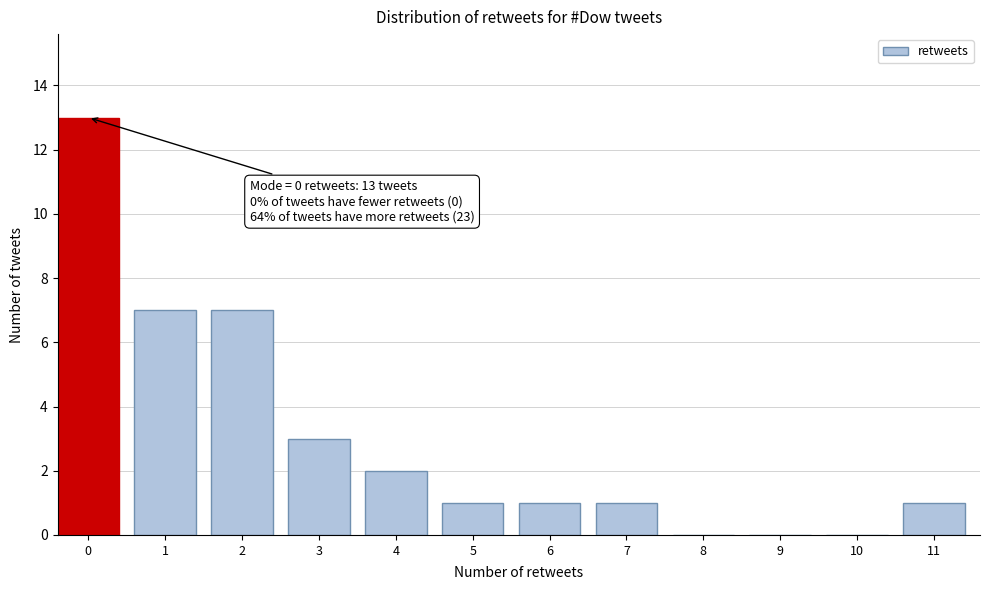

Reading left to right, what are all the values shown in this chart?

0=13	1=7	2=7	3=3	4=2	5=1	6=1	7=1	8=0	9=0	10=0	11=1